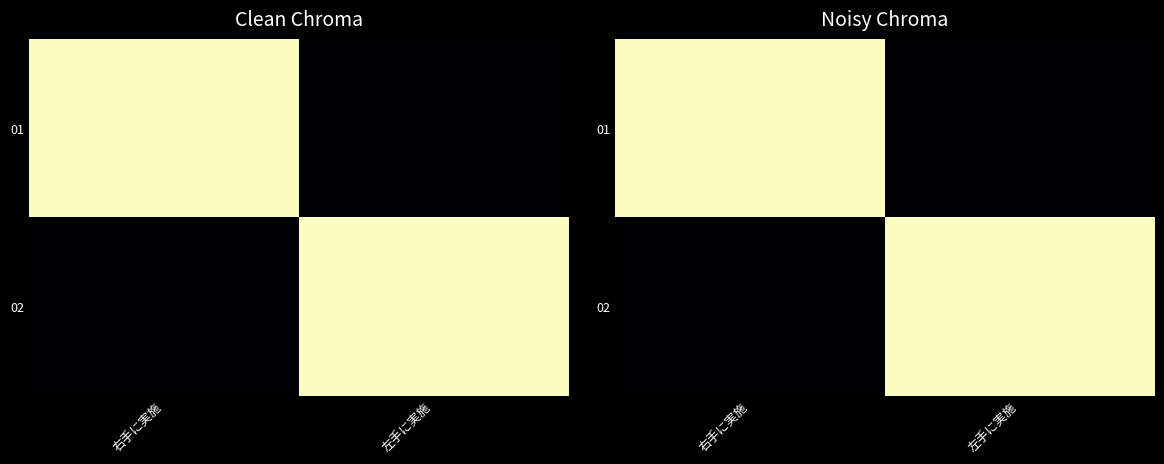

How many data points in 02 are less than 1?

1